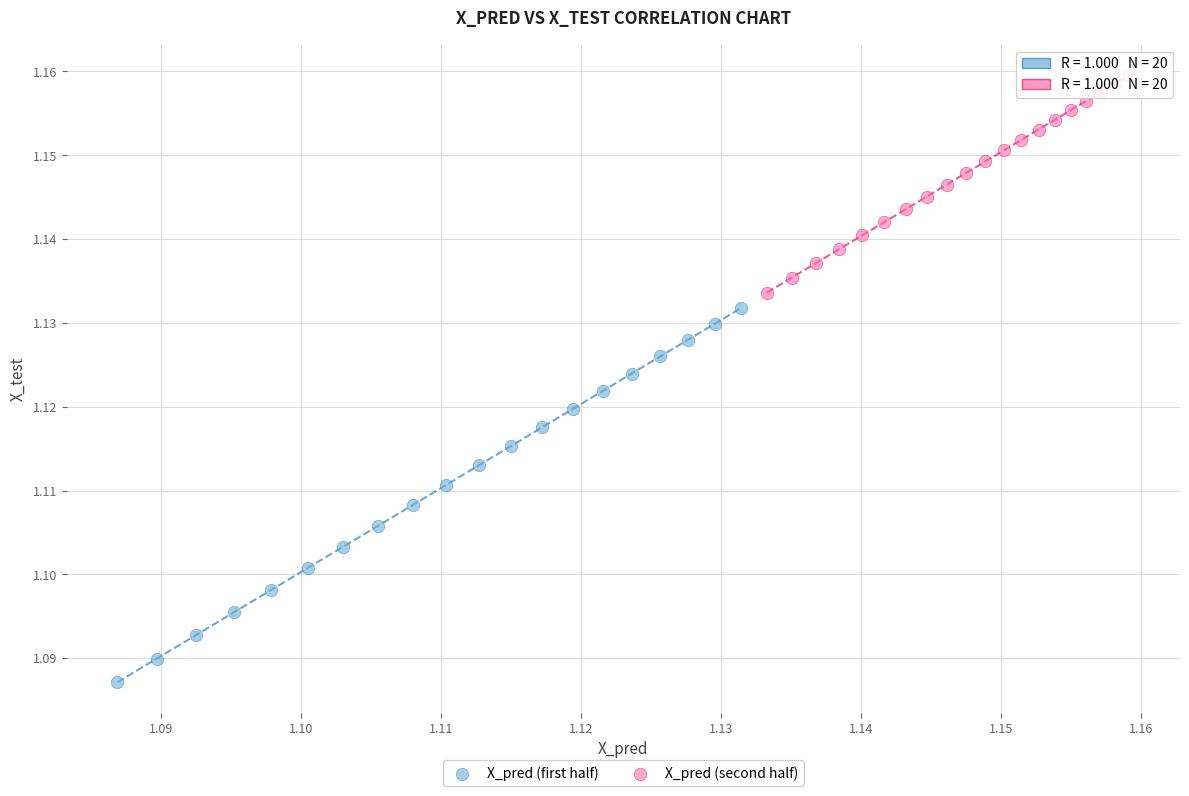

Which series contains the highest Y value?

X_pred (second half)